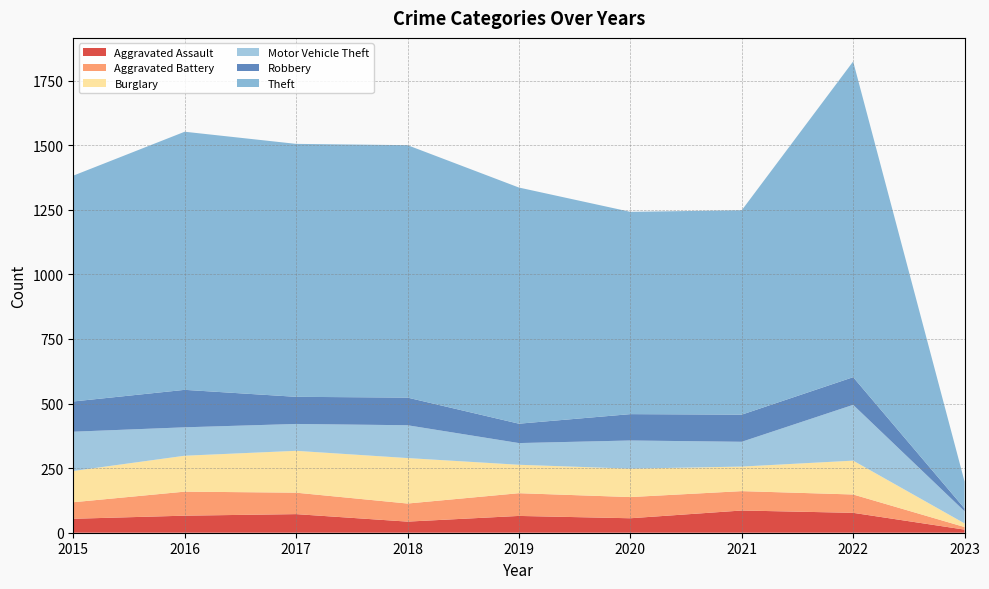

Reading left to right, what are all the values shown in this chart?

Aggravated Assault: 54	66	72	43	65	56	86	77	12
Aggravated Battery: 64	93	83	70	88	82	75	71	10
Burglary: 121	139	162	176	110	110	95	131	14
Motor Vehicle Theft: 152	110	104	127	84	109	96	216	47
Robbery: 117	145	105	107	75	102	105	107	11
Theft: 874	999	979	977	914	783	791	1222	104